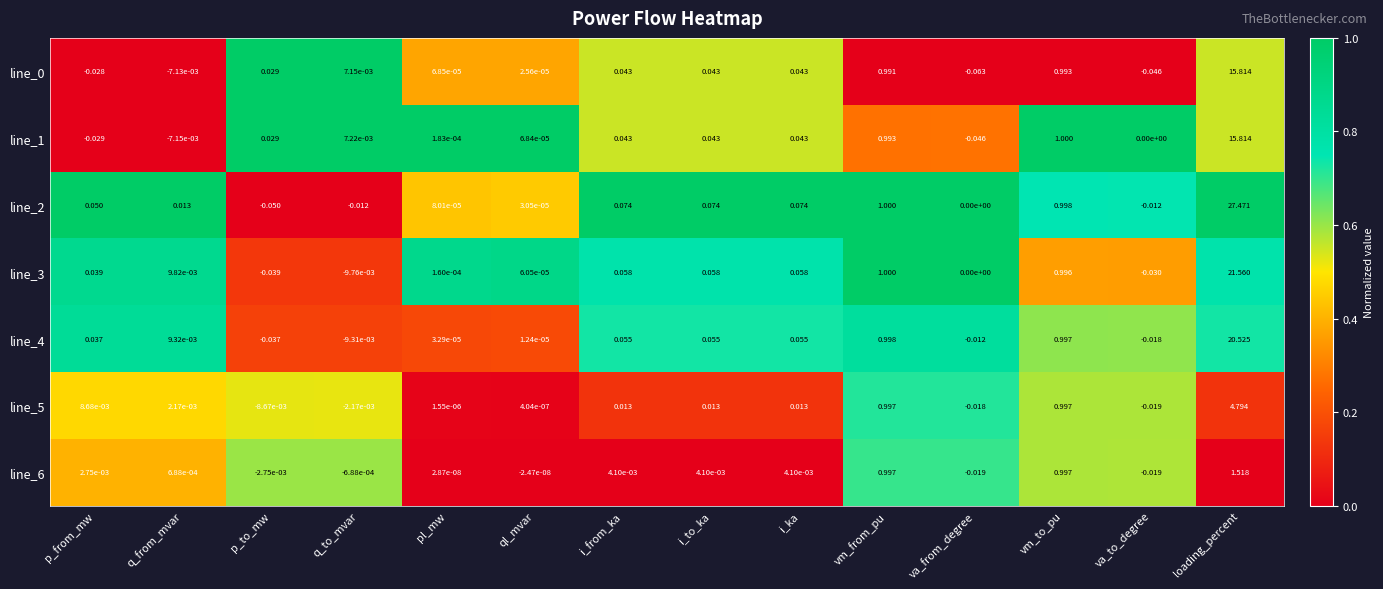

At which label does line_2 first exceed 0?

p_from_mw